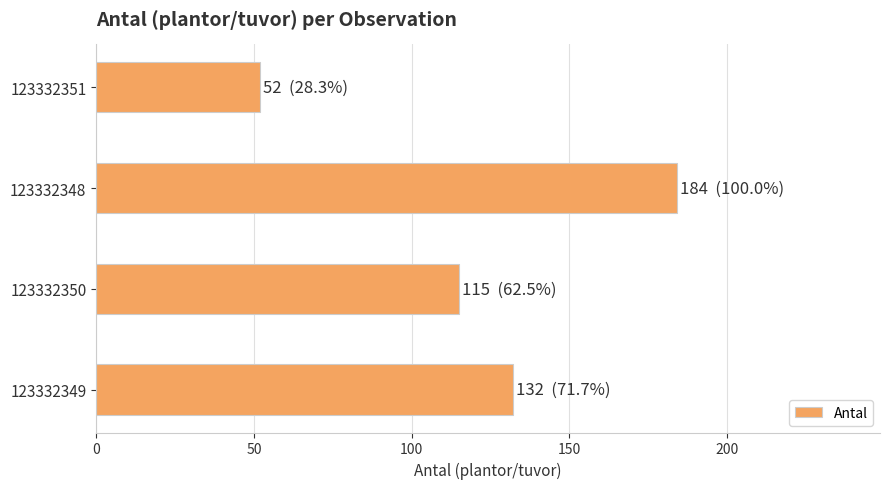

Reading top to bottom, list all the values displayed in this chart.

123332351=52	123332348=184	123332350=115	123332349=132